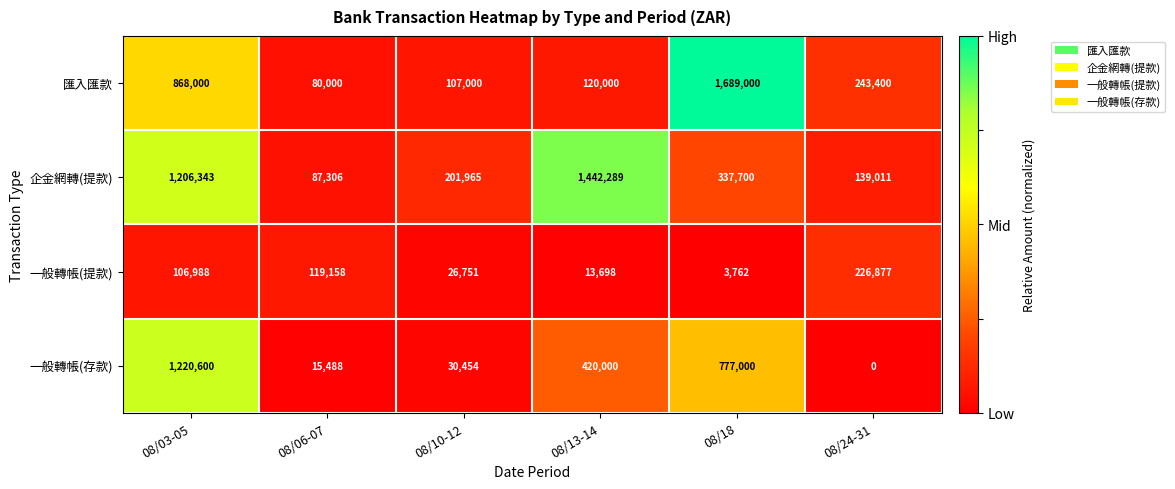

What is the difference between the highest and lowest values at 08/10-12?

175214